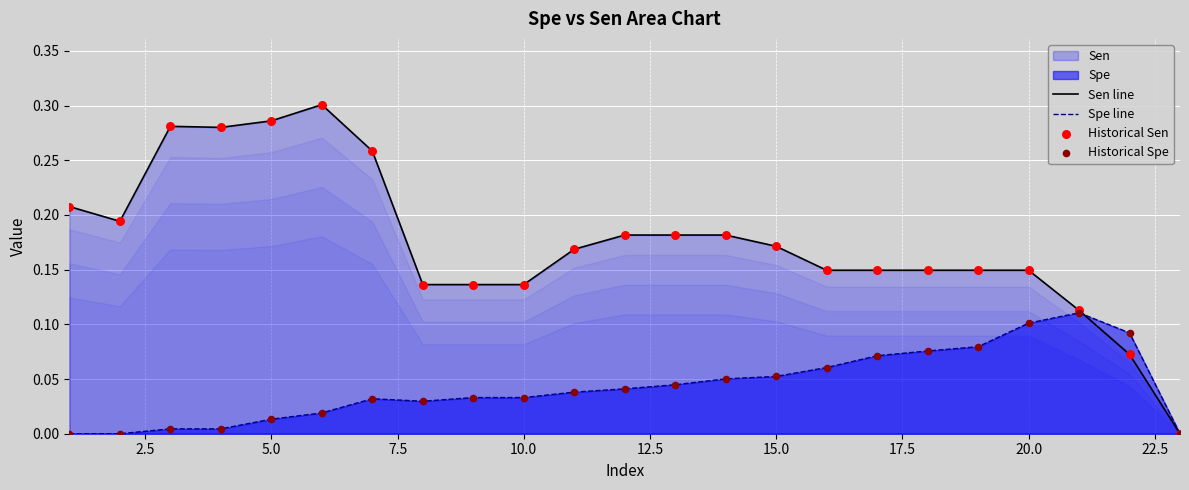

Which series reaches the minimum Y coordinate?

Sen line